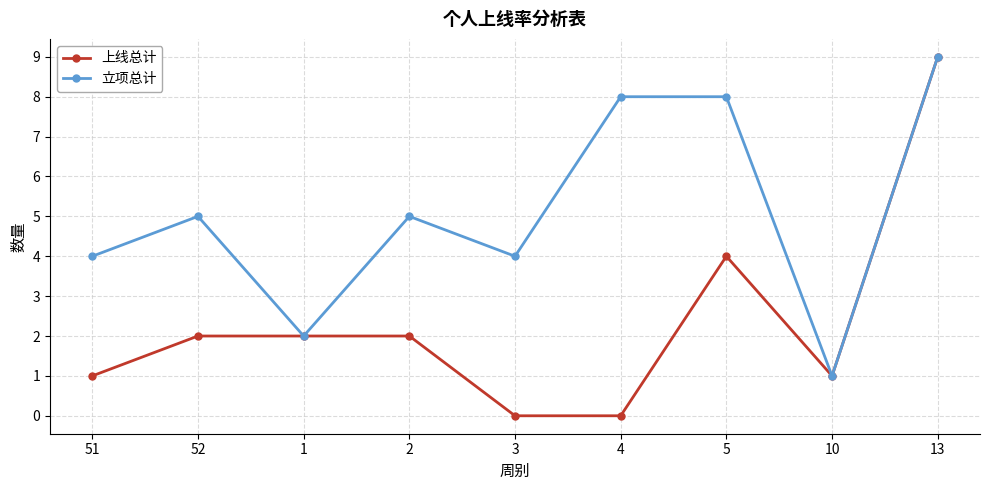

List the series in order of their overall mean, lowest first.

上线总计, 立项总计